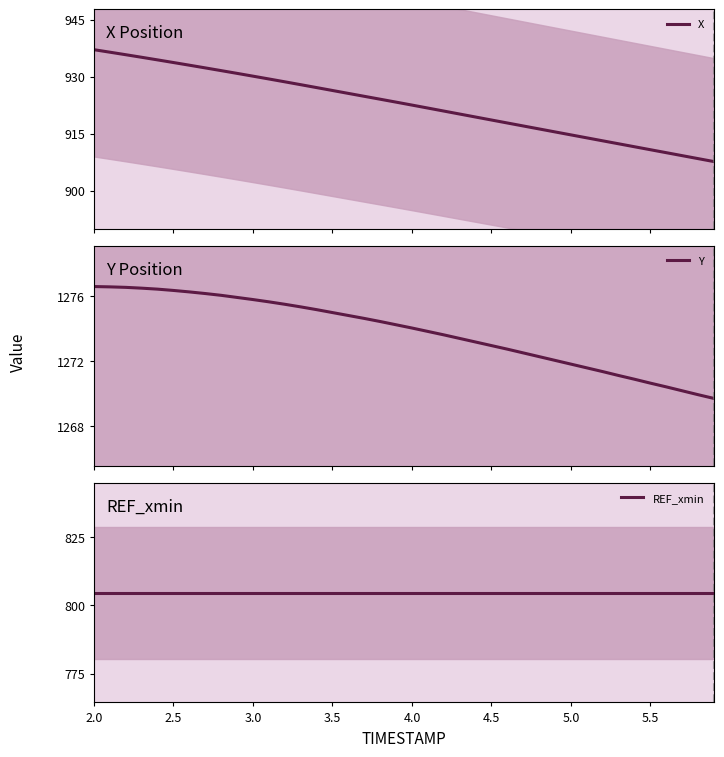

At which category is the sum across all series the highest?

2.0